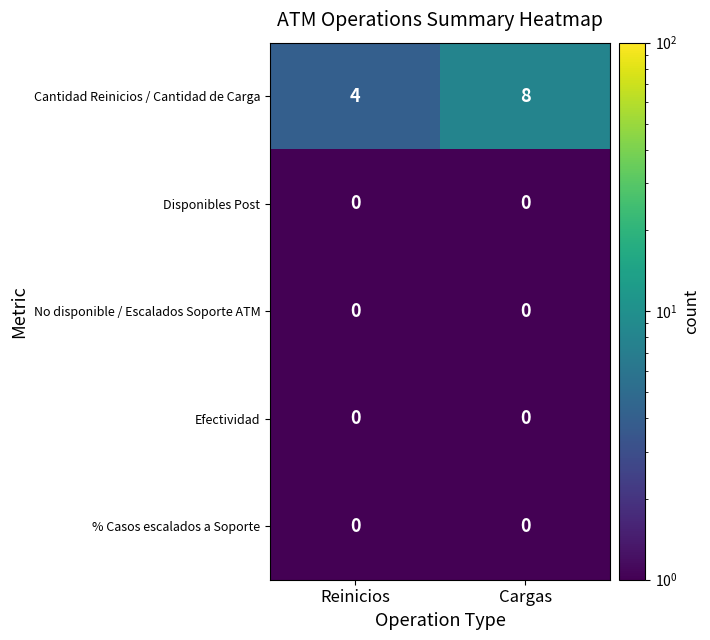

Reading left to right, list all the values displayed in this chart.

Cantidad Reinicios / Cantidad de Carga: 4	8
Disponibles Post: 0	0
No disponible / Escalados Soporte ATM: 0	0
Efectividad: 0	0
% Casos escalados a Soporte: 0	0